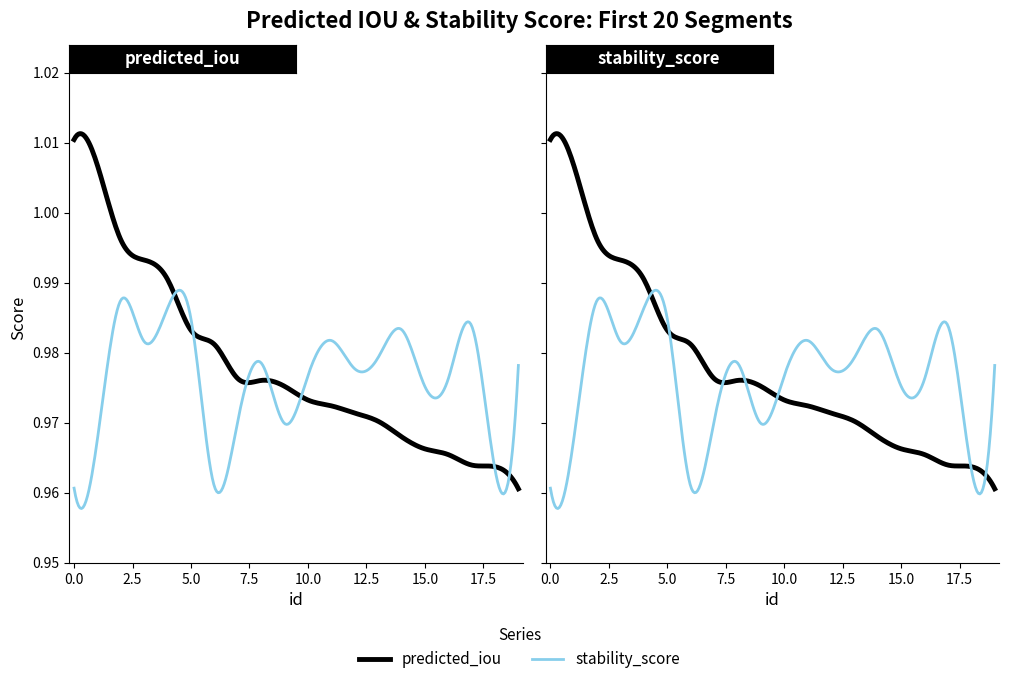

The predicted_iou series shows 0.7 at 15. True or false?

False